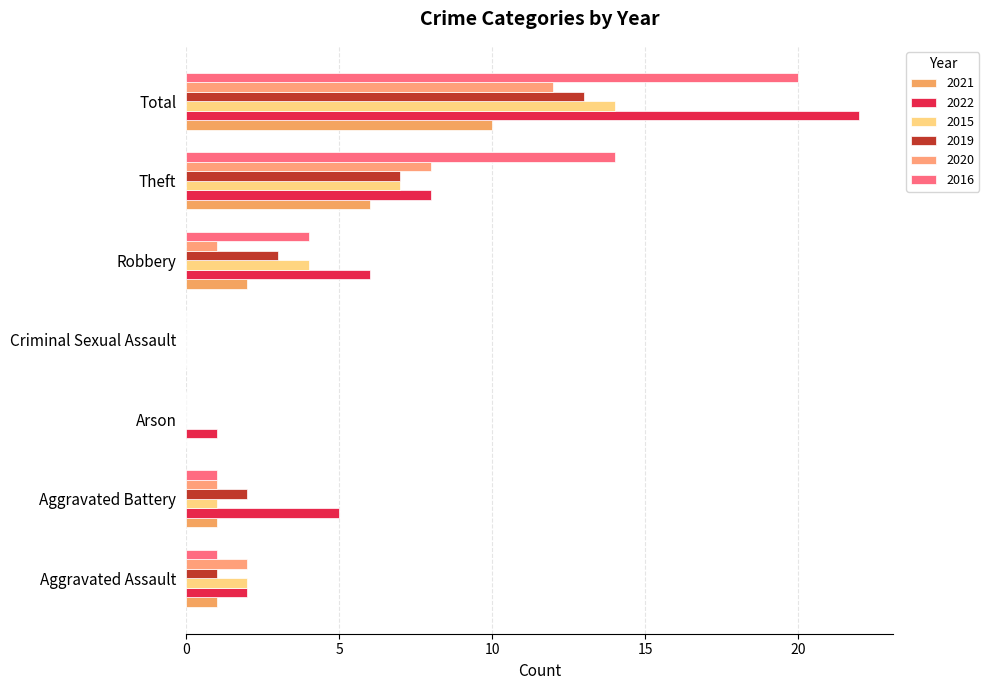

At how many categories does at least one series exceed 20?

1